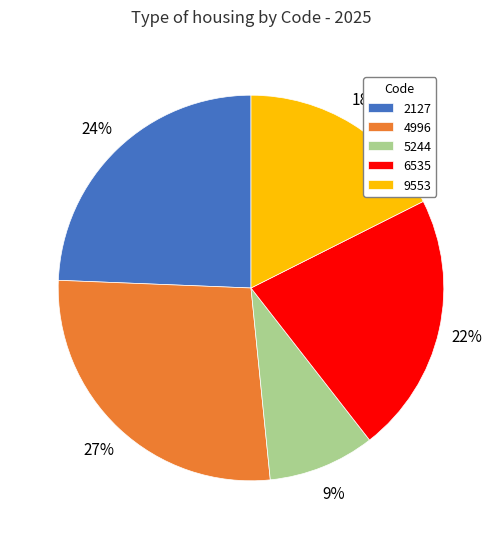

To the nearest percent, what is the difference between the 4996 and 6535 slice percentages?

5%